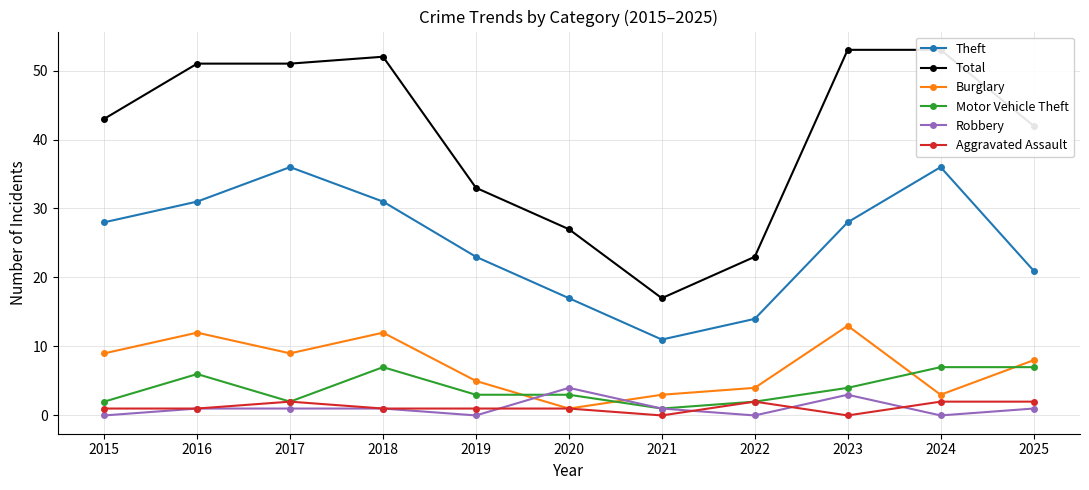

Between 2017 and 2023, which series saw the biggest shift?

Theft